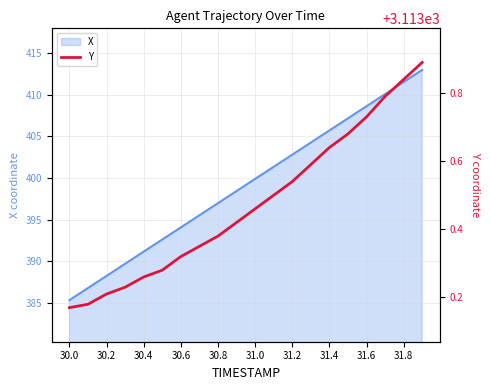

What is the minimum value for X?

385.3